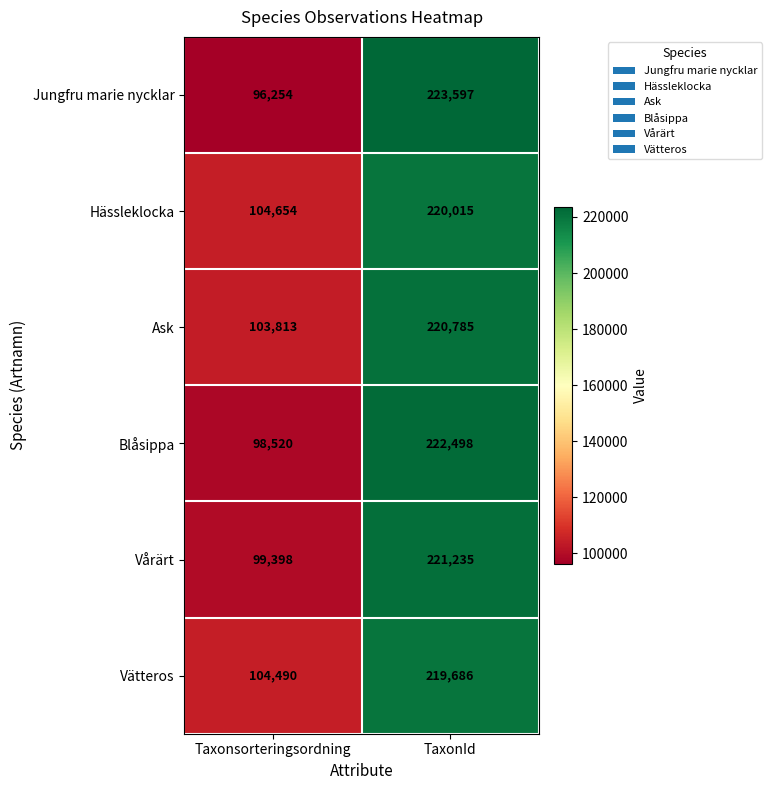

The value of Jungfru marie nycklar at Taxonsorteringsordning is 96254. True or false?

True